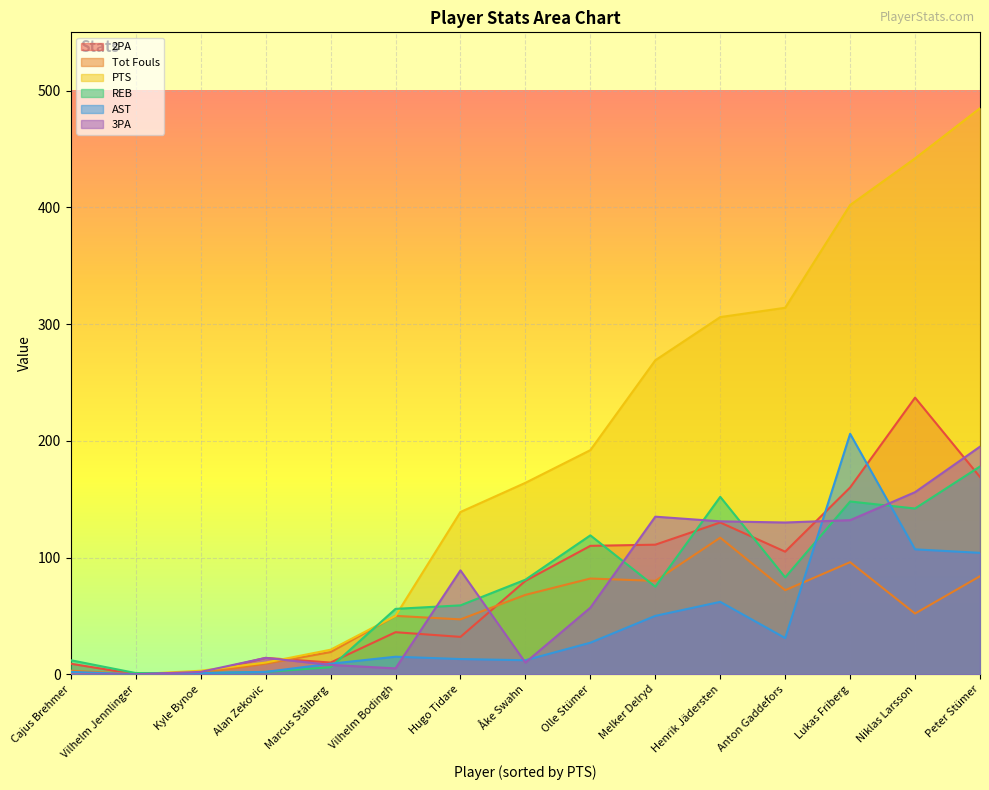

True or false: AST has a value of 88 at Melker Delryd.

False